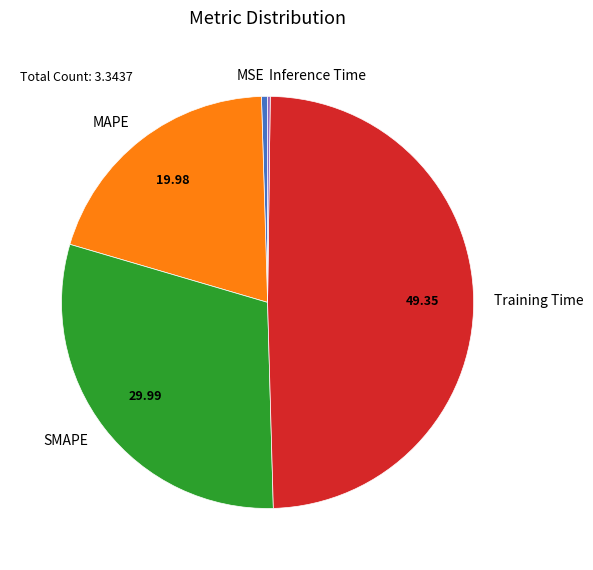

Combined, do MSE and Training Time account for over 50%?

No